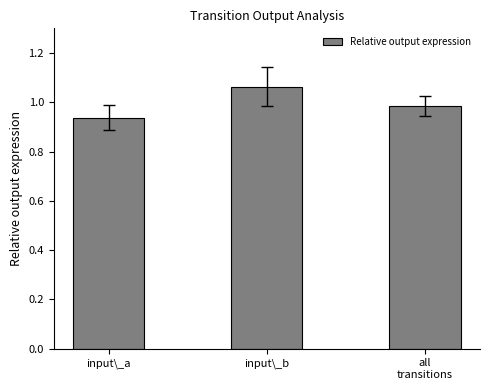

Which category has the highest value across all series?

input\_b